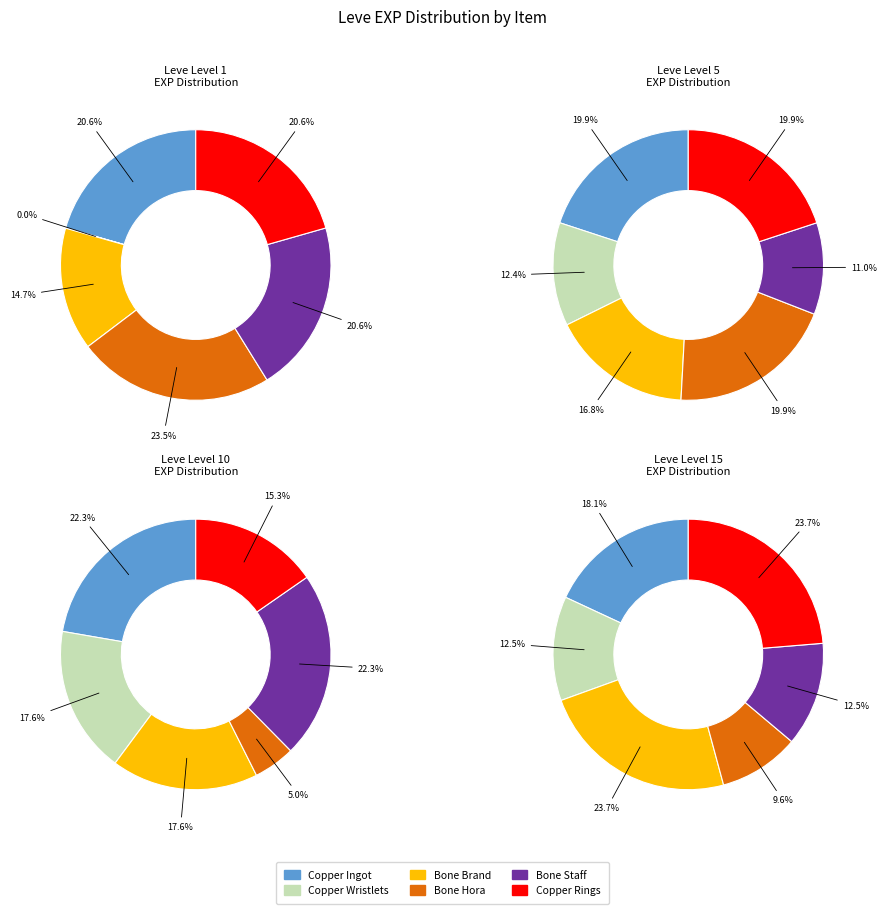

Between 5 and 1, which is larger?

5